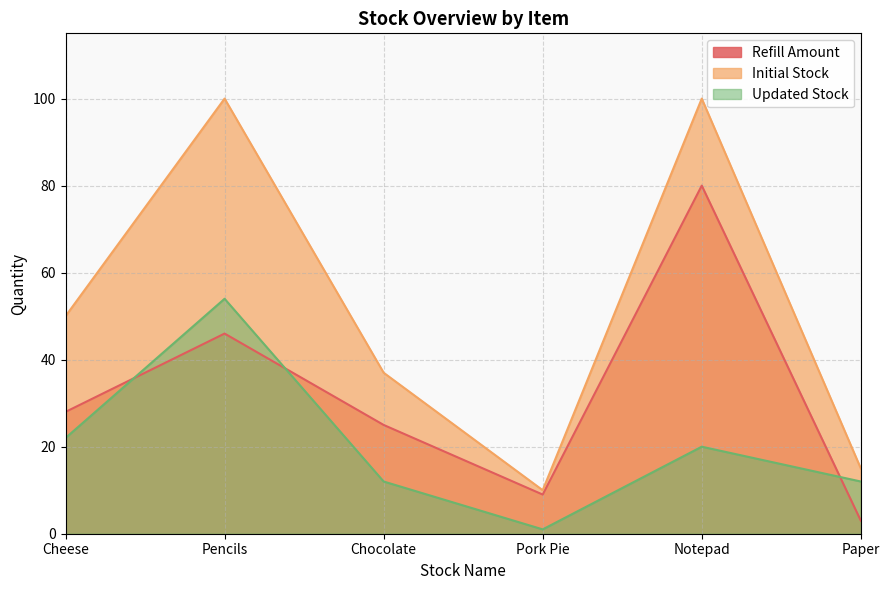

Which label corresponds to the largest value in the chart?

Pencils